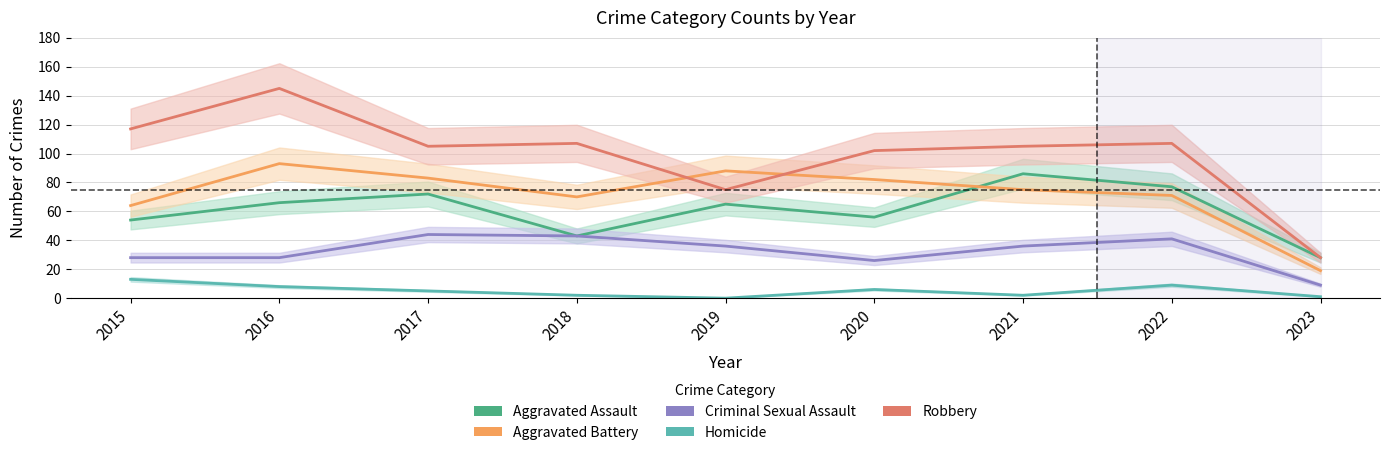

At 2015, list the series in order from smallest to largest.

Homicide, Criminal Sexual Assault, Aggravated Assault, Aggravated Battery, Robbery